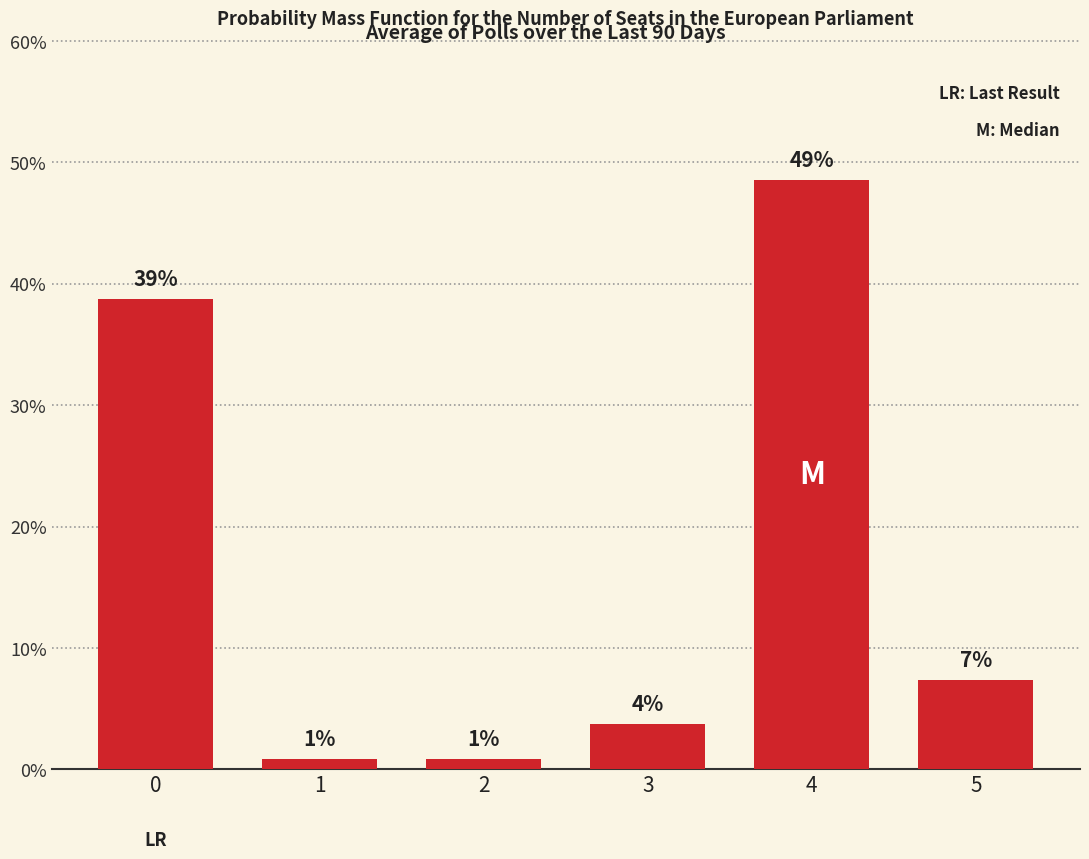

Are the bars grouped side by side (vs. stacked)?

No